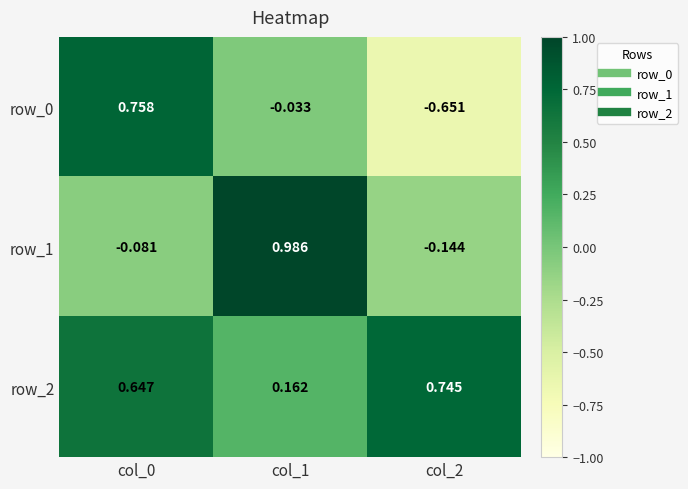

List the series in order of their peak value, lowest first.

row_2, row_0, row_1